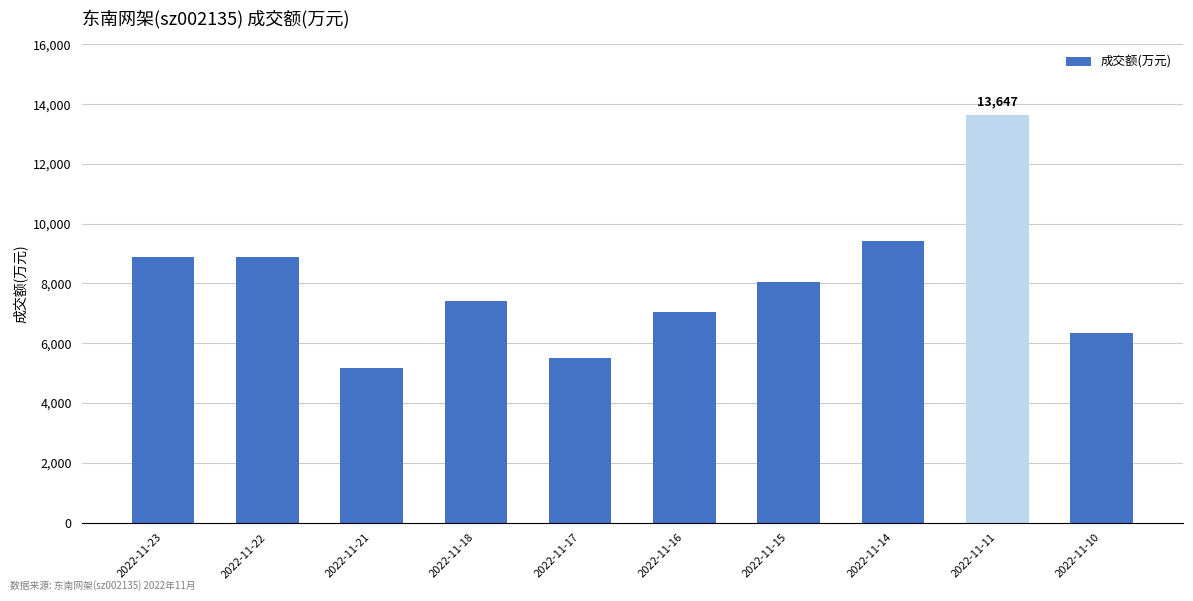

Are the bars horizontal?

No